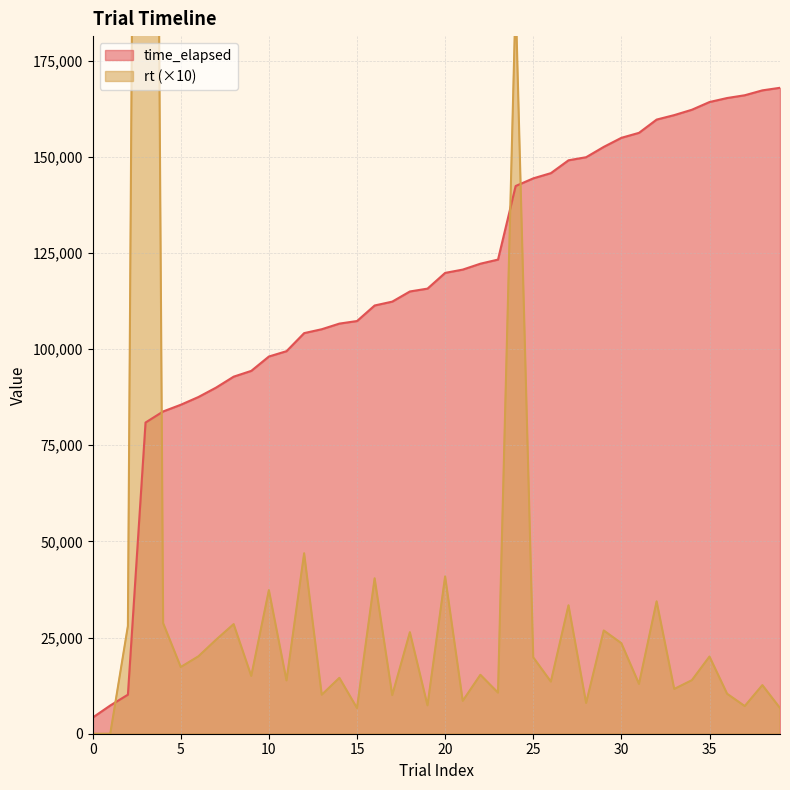

What is the minimum value for time_elapsed?

4197